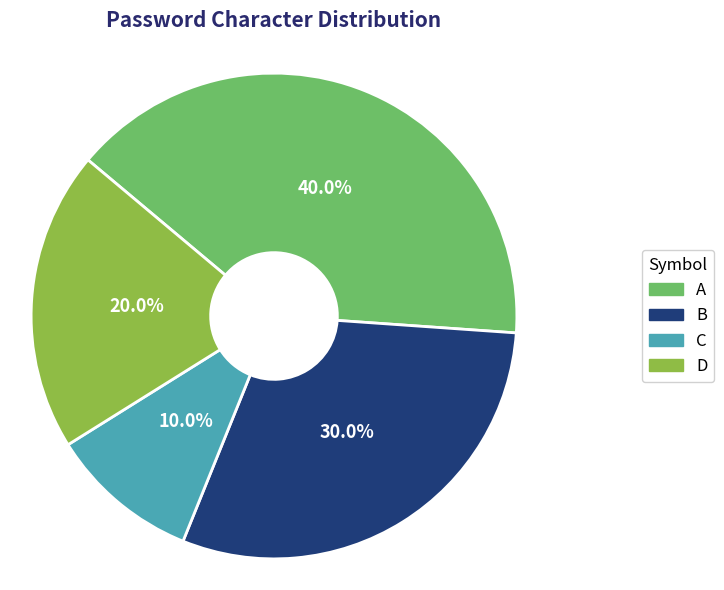

The C slice represents 18% of the pie. True or false?

False